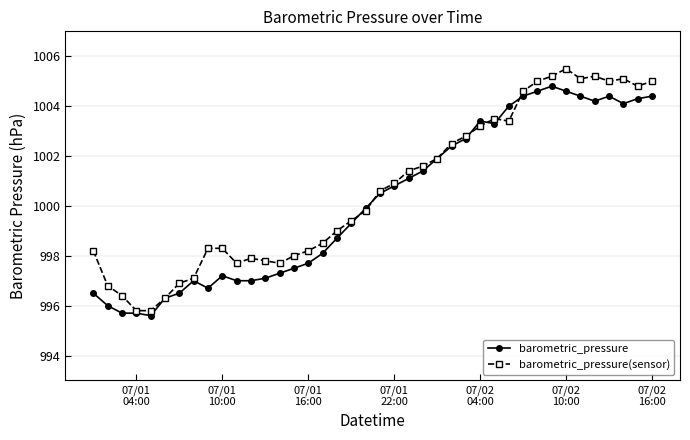

What are all the series names shown in the legend?

barometric_pressure, barometric_pressure(sensor)